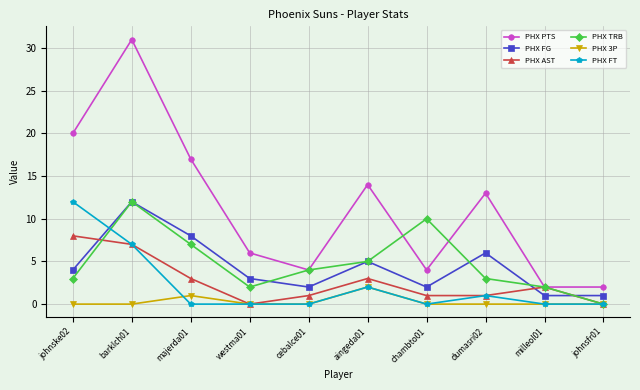

What is the average value of the PHX PTS series?

11